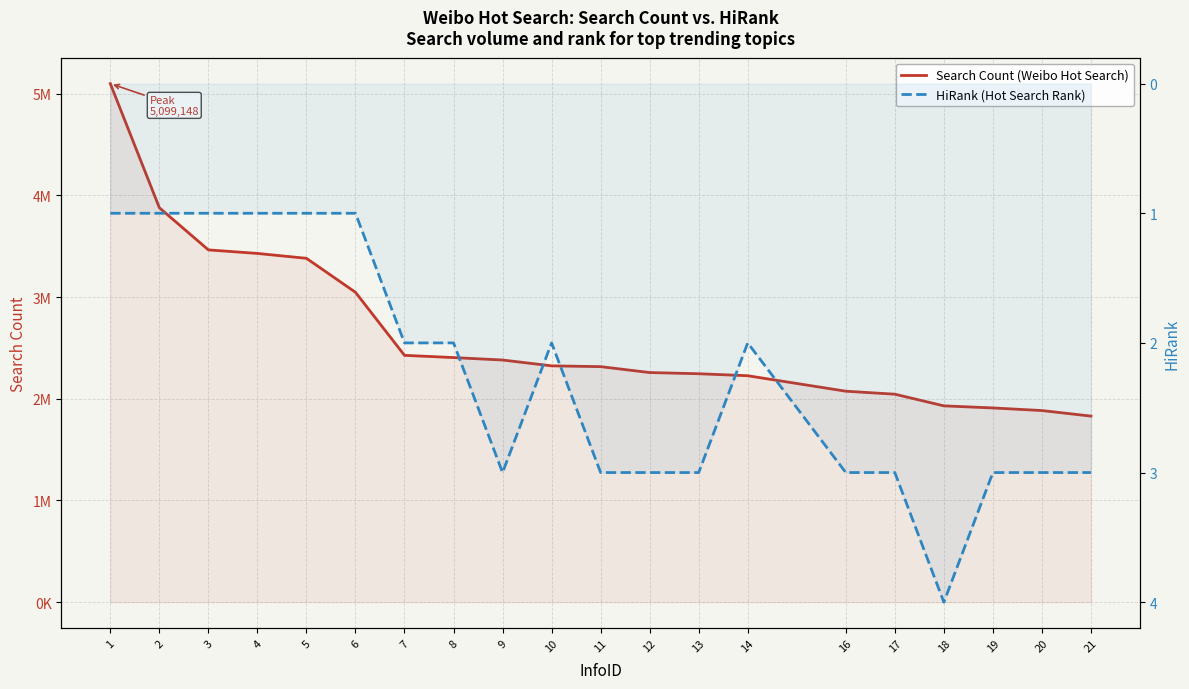

The Search Count (Weibo Hot Search) series shows 2353557 at 5. True or false?

False